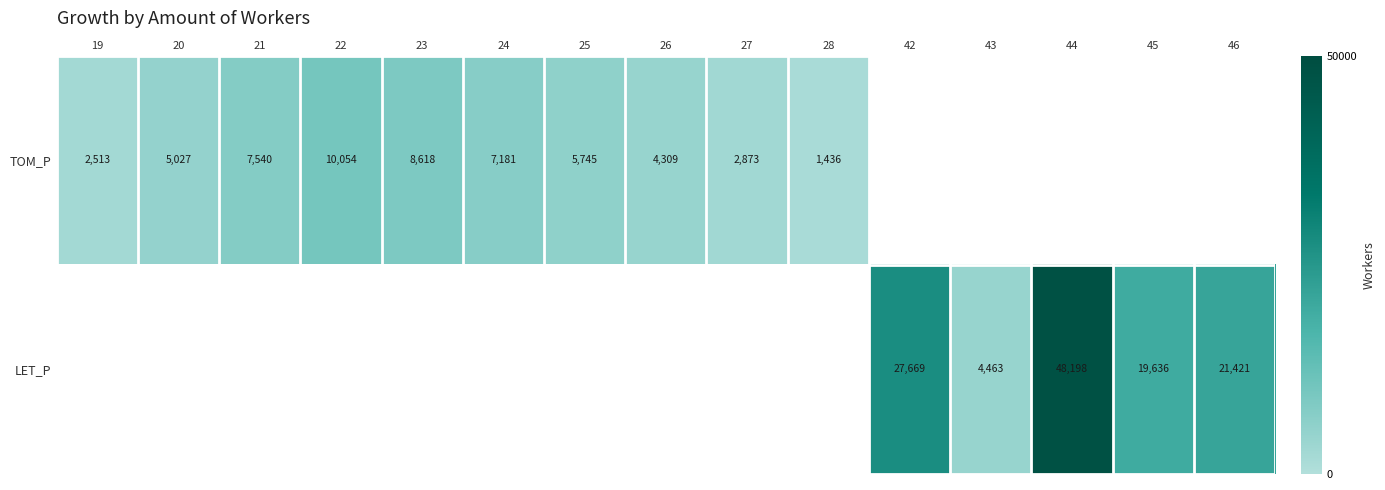

Is the value of LET_P at 21 greater than the value of TOM_P at 45?

No